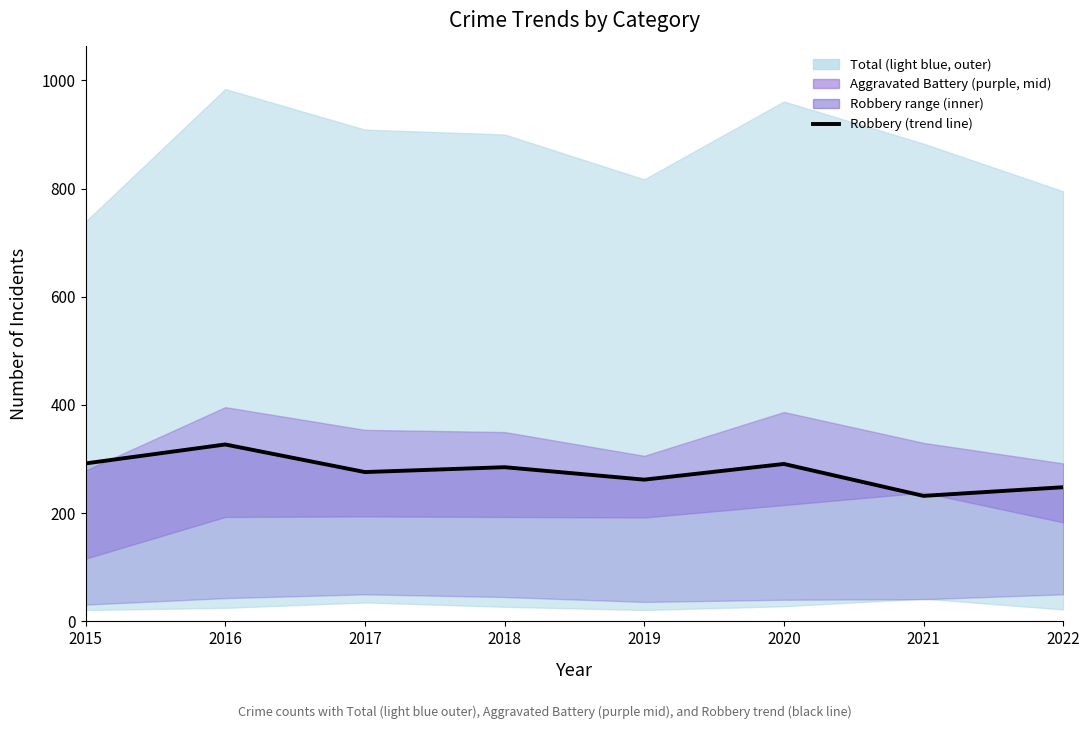

Reading right to left, list all the values displayed in this chart.

2022=248	2021=232	2020=291	2019=262	2018=285	2017=276	2016=327	2015=292